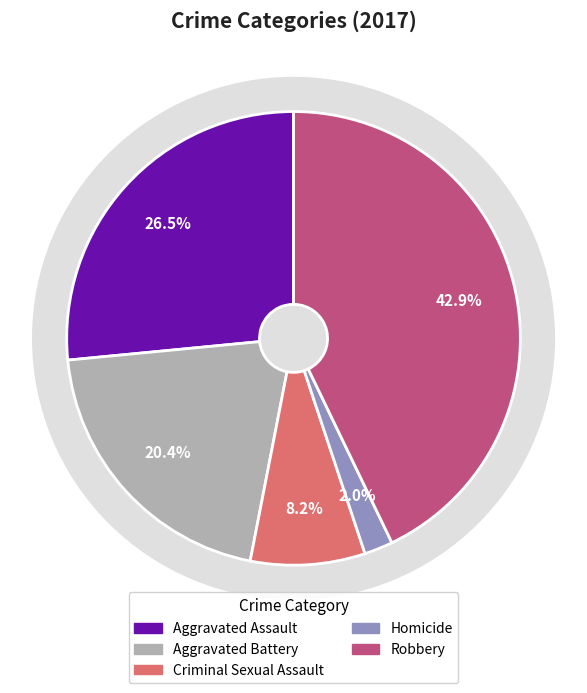

Does Aggravated Battery account for over 50% of the chart?

No